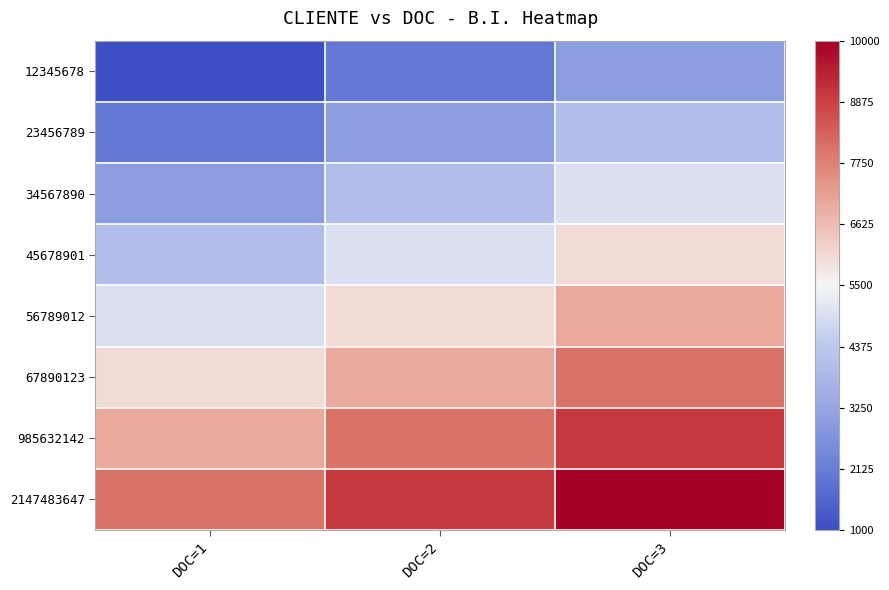

Reading left to right, list all the values displayed in this chart.

12345678: DOC=1=1000	DOC=2=2000	DOC=3=3000
23456789: DOC=1=2000	DOC=2=3000	DOC=3=4000
34567890: DOC=1=3000	DOC=2=4000	DOC=3=5000
45678901: DOC=1=4000	DOC=2=5000	DOC=3=6000
56789012: DOC=1=5000	DOC=2=6000	DOC=3=7000
67890123: DOC=1=6000	DOC=2=7000	DOC=3=8000
985632142: DOC=1=7000	DOC=2=8000	DOC=3=9000
2147483647: DOC=1=8000	DOC=2=9000	DOC=3=10000